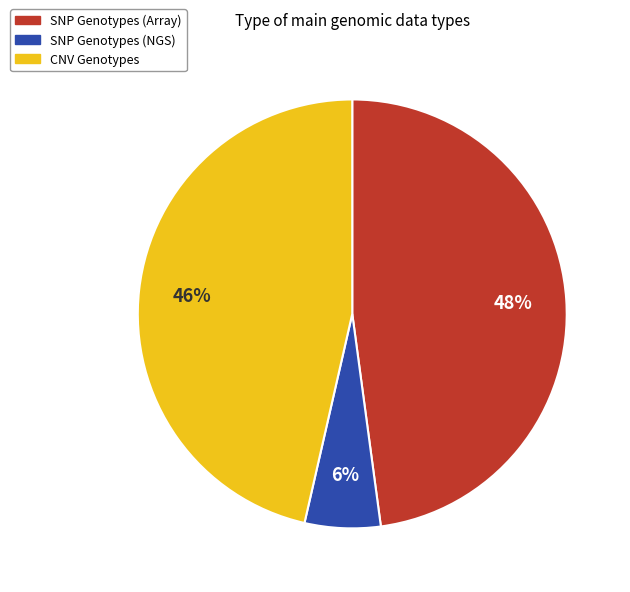

Is the sum of SNP Genotypes (NGS) and SNP Genotypes (Array) greater than half?

Yes